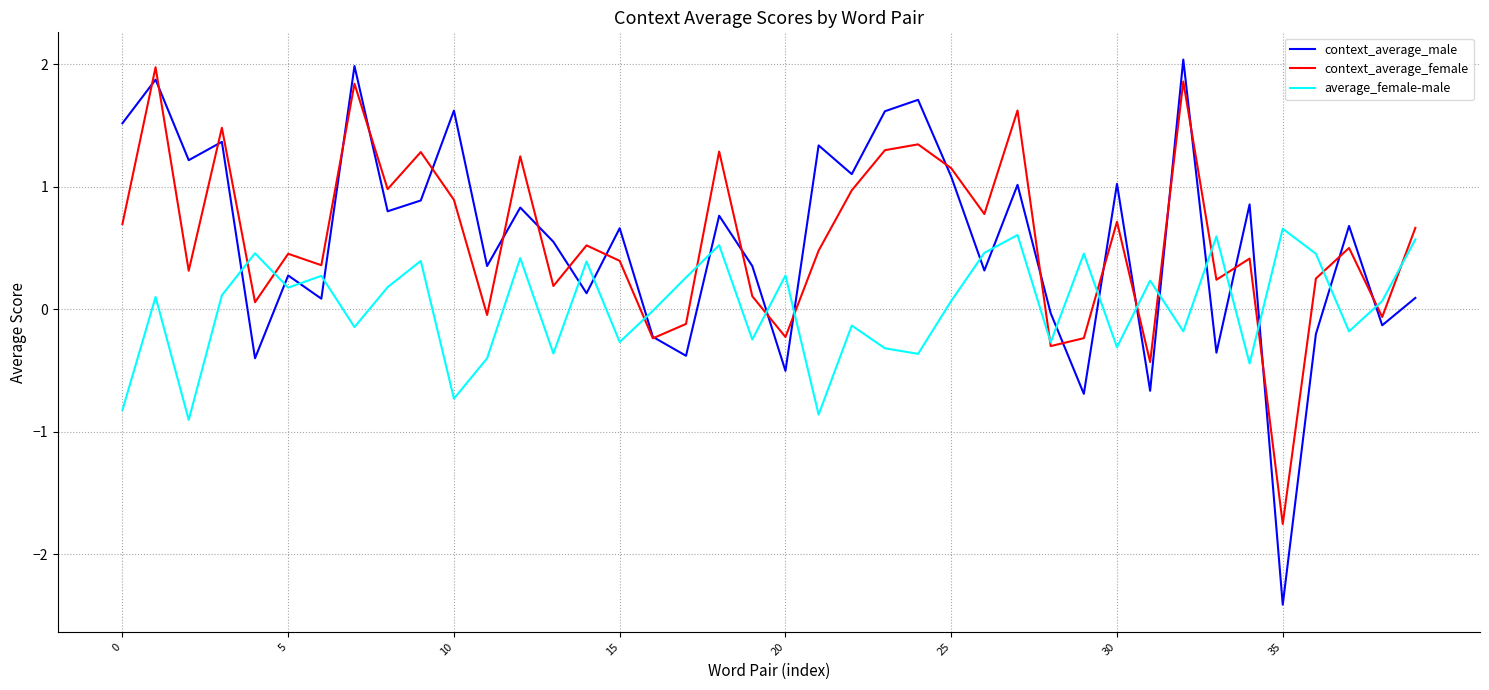

What is the maximum value for average_female-male?

0.7